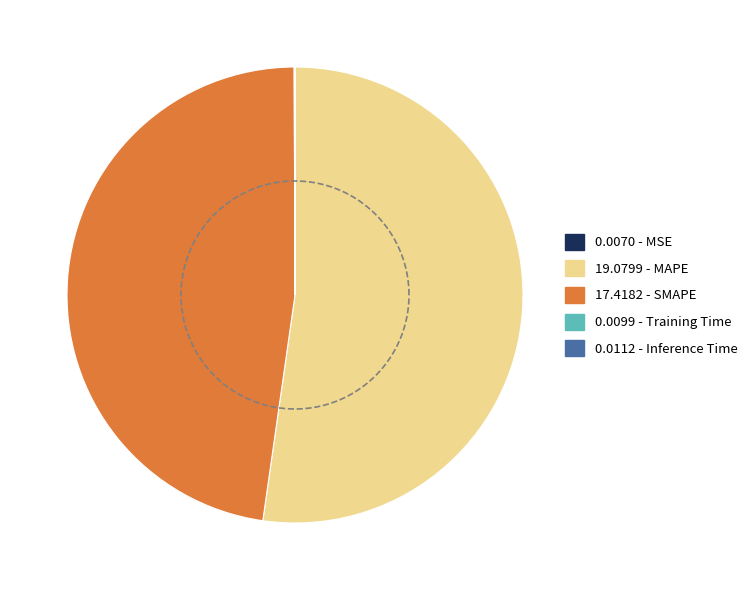

To the nearest percent, what is the difference between the largest and smallest slice percentages?

52%